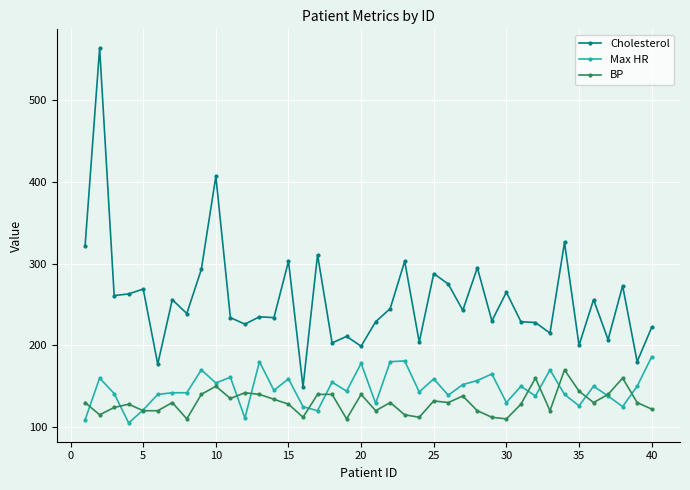

True or false: Cholesterol and BP cross at least once.

False